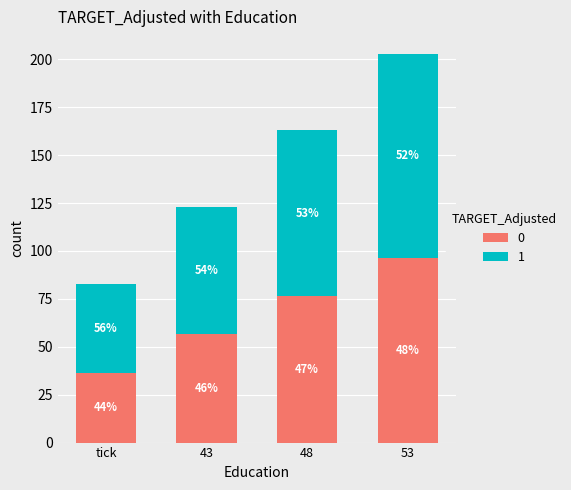

Does the chart contain stacked bars?

Yes